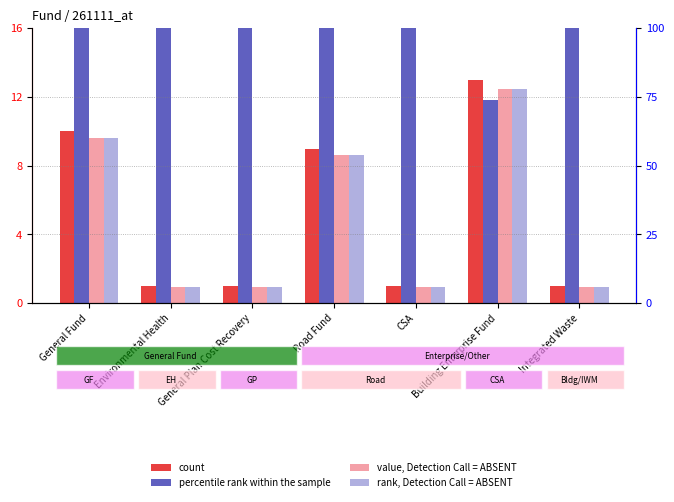

Rank the series by their maximum value, from lowest to highest.

value, Detection Call = ABSENT, rank, Detection Call = ABSENT, count, percentile rank within the sample